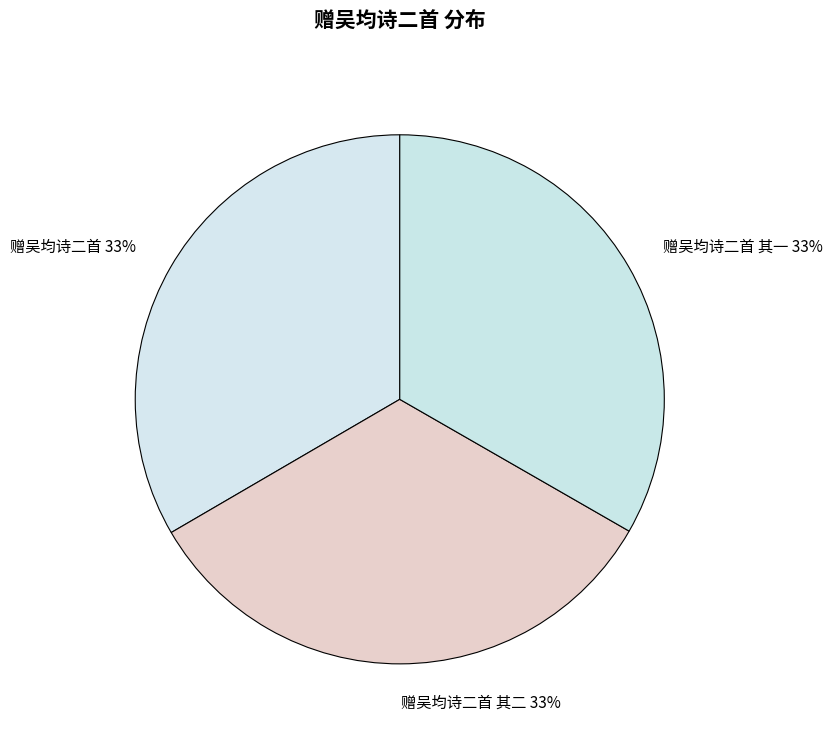

Combined, do 赠吴均诗二首 其二 33% and 赠吴均诗二首 33% account for over 50%?

Yes